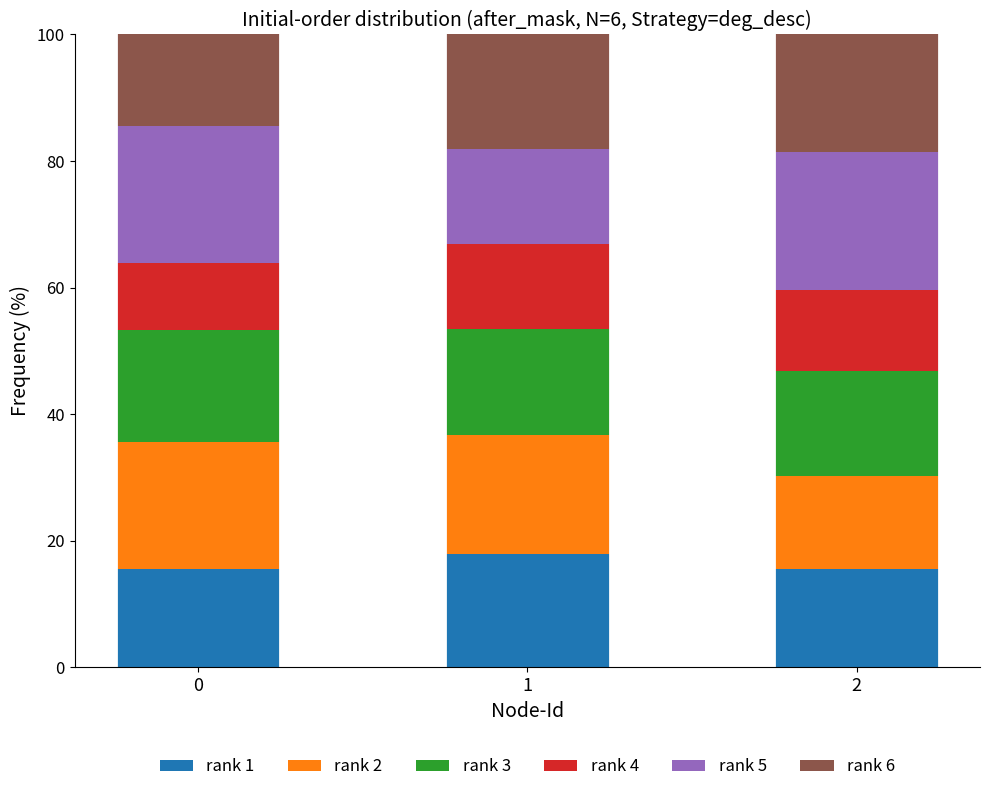

What value does the rank 1 series have at 1?

18.0